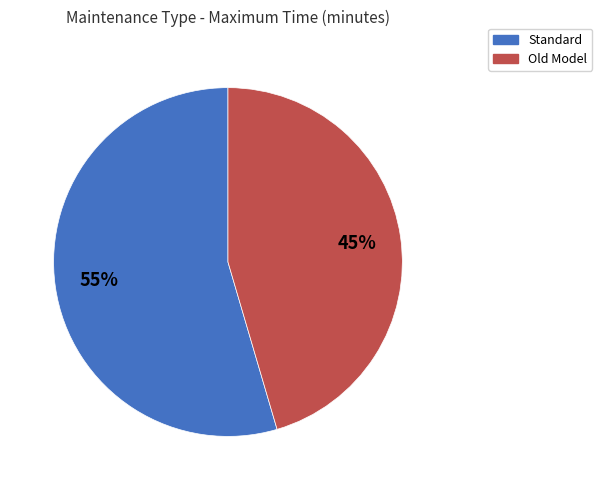

Is there a majority slice in this chart?

Yes